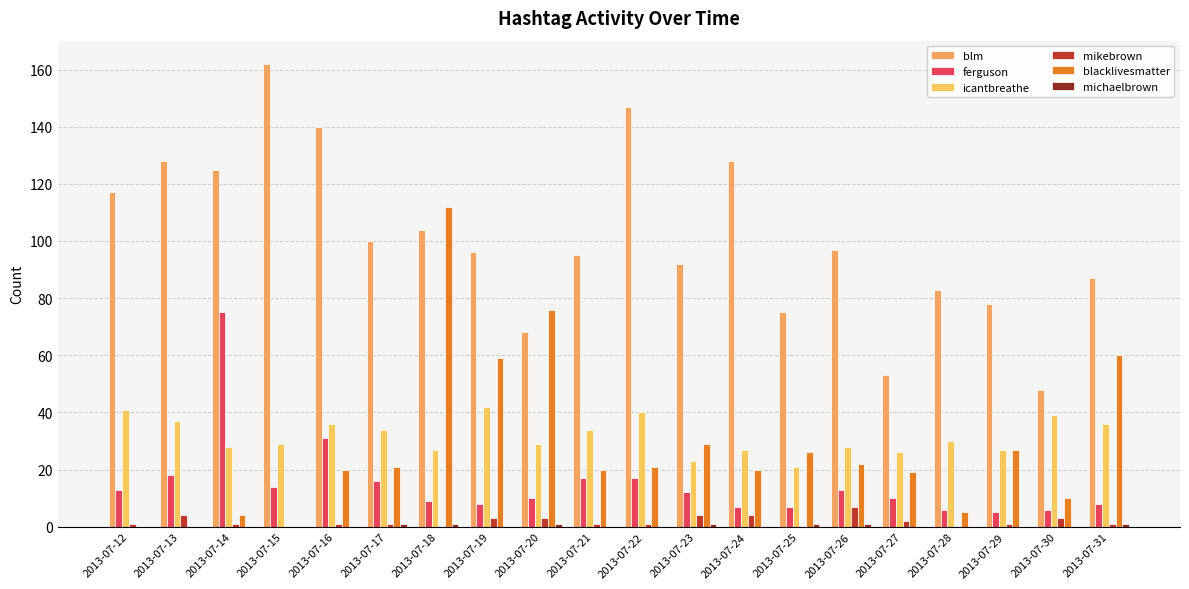

Reading left to right, transcribe all the data shown in this chart.

blm: 2013-07-12=117	2013-07-13=128	2013-07-14=125	2013-07-15=162	2013-07-16=140	2013-07-17=100	2013-07-18=104	2013-07-19=96	2013-07-20=68	2013-07-21=95	2013-07-22=147	2013-07-23=92	2013-07-24=128	2013-07-25=75	2013-07-26=97	2013-07-27=53	2013-07-28=83	2013-07-29=78	2013-07-30=48	2013-07-31=87
ferguson: 2013-07-12=13	2013-07-13=18	2013-07-14=75	2013-07-15=14	2013-07-16=31	2013-07-17=16	2013-07-18=9	2013-07-19=8	2013-07-20=10	2013-07-21=17	2013-07-22=17	2013-07-23=12	2013-07-24=7	2013-07-25=7	2013-07-26=13	2013-07-27=10	2013-07-28=6	2013-07-29=5	2013-07-30=6	2013-07-31=8
icantbreathe: 2013-07-12=41	2013-07-13=37	2013-07-14=28	2013-07-15=29	2013-07-16=36	2013-07-17=34	2013-07-18=27	2013-07-19=42	2013-07-20=29	2013-07-21=34	2013-07-22=40	2013-07-23=23	2013-07-24=27	2013-07-25=21	2013-07-26=28	2013-07-27=26	2013-07-28=30	2013-07-29=27	2013-07-30=39	2013-07-31=36
mikebrown: 2013-07-12=1	2013-07-13=4	2013-07-14=1	2013-07-15=0	2013-07-16=1	2013-07-17=1	2013-07-18=0	2013-07-19=3	2013-07-20=3	2013-07-21=1	2013-07-22=1	2013-07-23=4	2013-07-24=4	2013-07-25=0	2013-07-26=7	2013-07-27=2	2013-07-28=0	2013-07-29=1	2013-07-30=3	2013-07-31=1
blacklivesmatter: 2013-07-12=0	2013-07-13=0	2013-07-14=4	2013-07-15=0	2013-07-16=20	2013-07-17=21	2013-07-18=112	2013-07-19=59	2013-07-20=76	2013-07-21=20	2013-07-22=21	2013-07-23=29	2013-07-24=20	2013-07-25=26	2013-07-26=22	2013-07-27=19	2013-07-28=5	2013-07-29=27	2013-07-30=10	2013-07-31=60
michaelbrown: 2013-07-12=0	2013-07-13=0	2013-07-14=0	2013-07-15=0	2013-07-16=0	2013-07-17=1	2013-07-18=1	2013-07-19=0	2013-07-20=1	2013-07-21=0	2013-07-22=0	2013-07-23=1	2013-07-24=0	2013-07-25=1	2013-07-26=1	2013-07-27=0	2013-07-28=0	2013-07-29=0	2013-07-30=0	2013-07-31=1